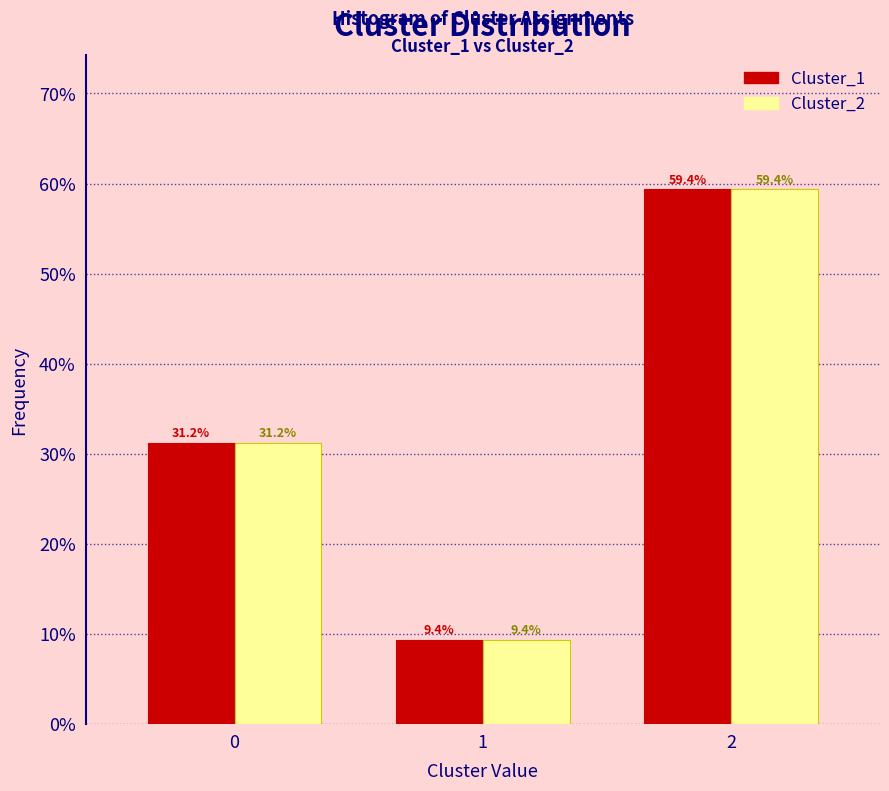

Is the value of Cluster_1 at 0 greater than the value of Cluster_2 at 1?

Yes